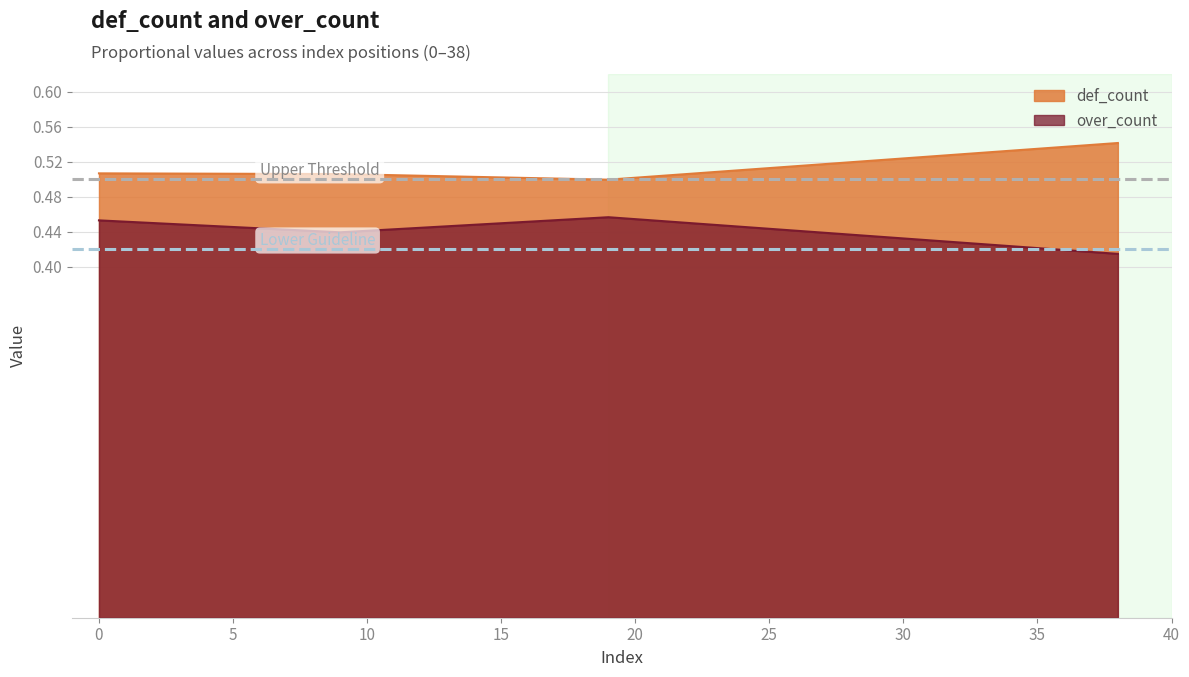

Which series has the largest total across all categories?

def_count